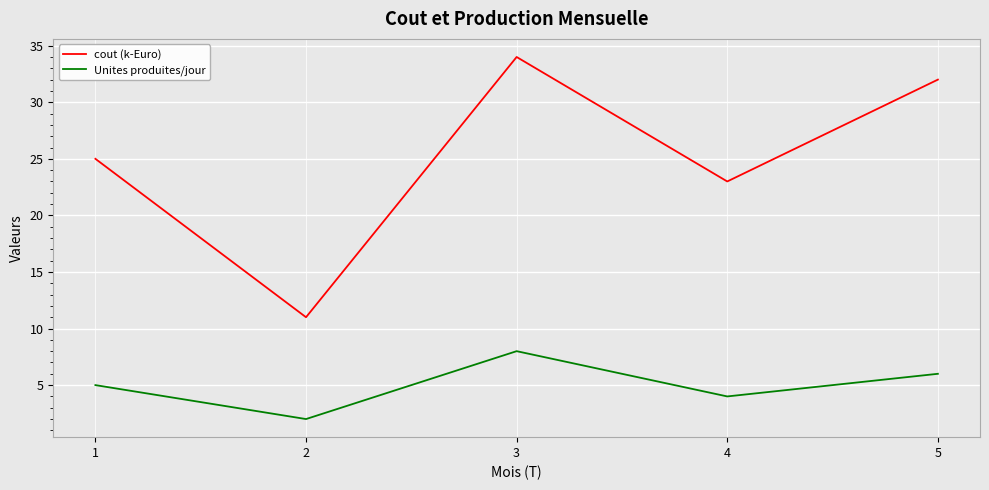

What is the difference between the maximum and minimum values in the Unites produites/jour series?

6